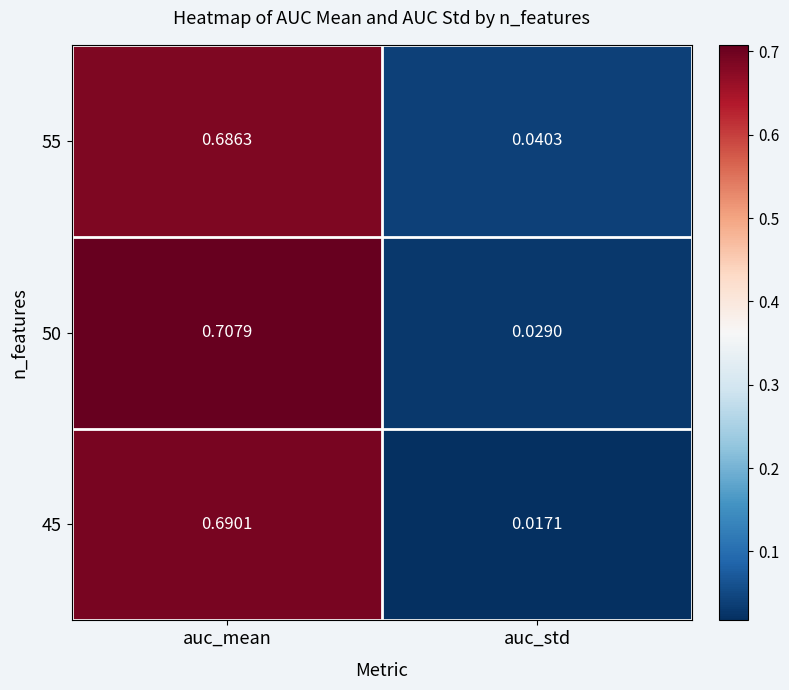

At which label is 45 closest to 0?

auc_std